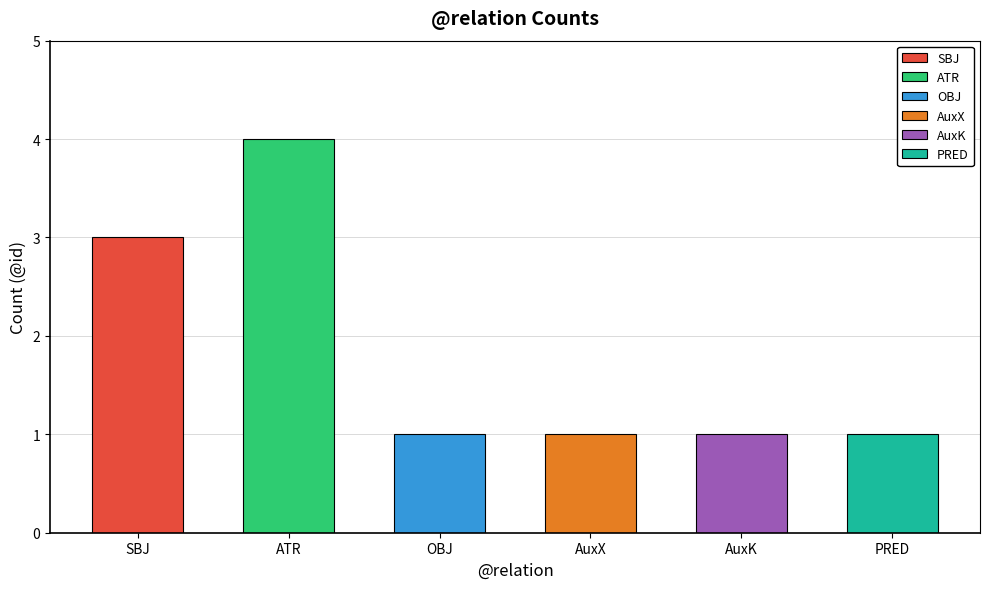

The chart shows a value of 1 at AuxX. True or false?

True